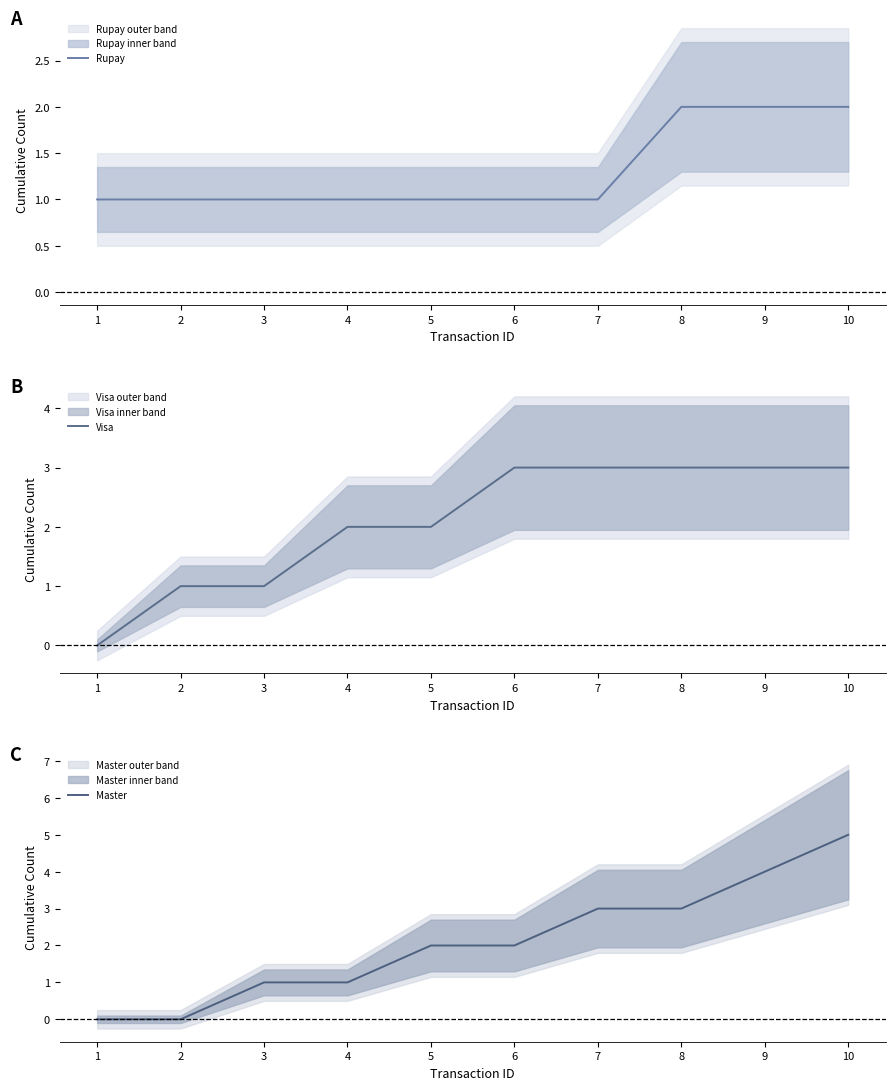

How many distinct data groups are displayed?

3